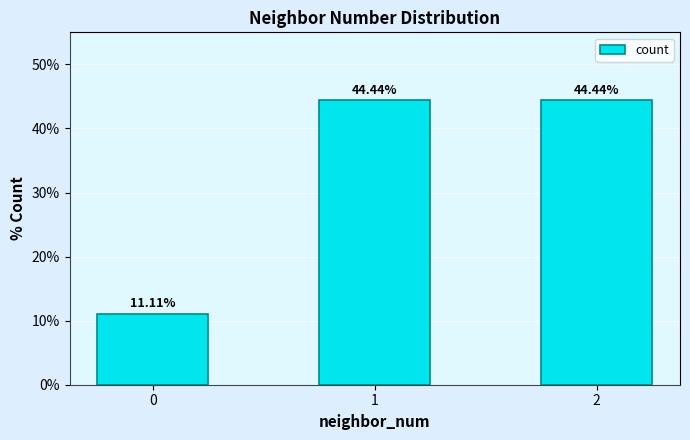

Read the value at 1.

44.4